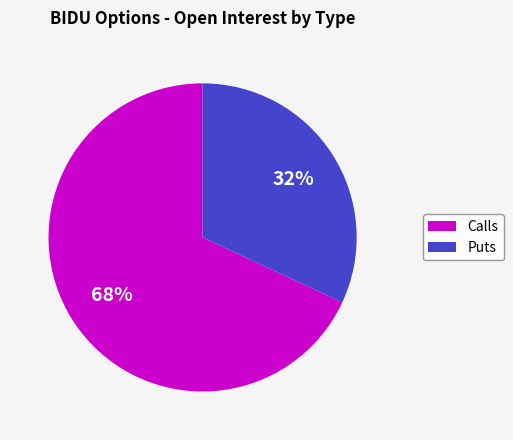

Does Puts account for over 50% of the chart?

No